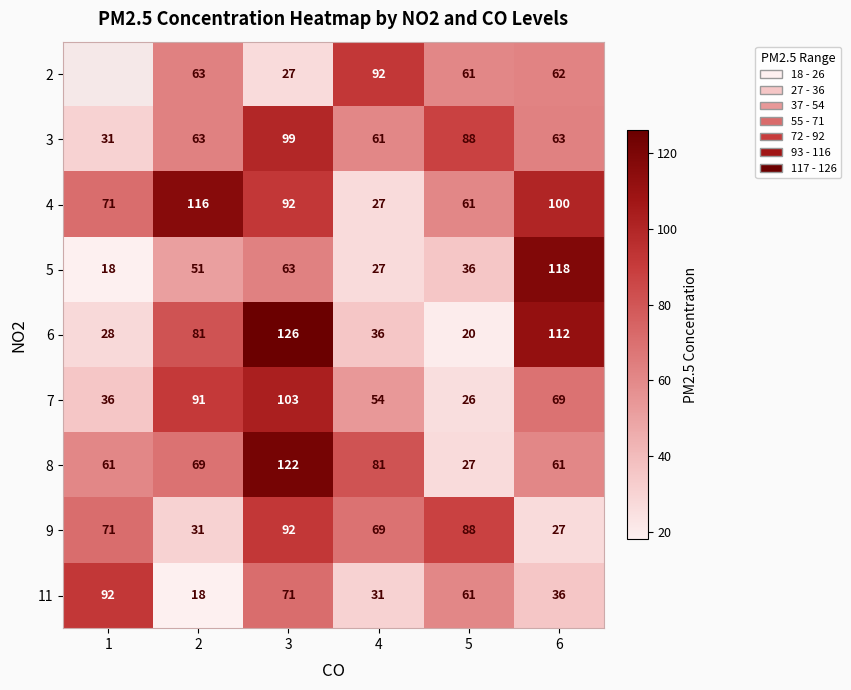

What is the total value across all series at 2?

583